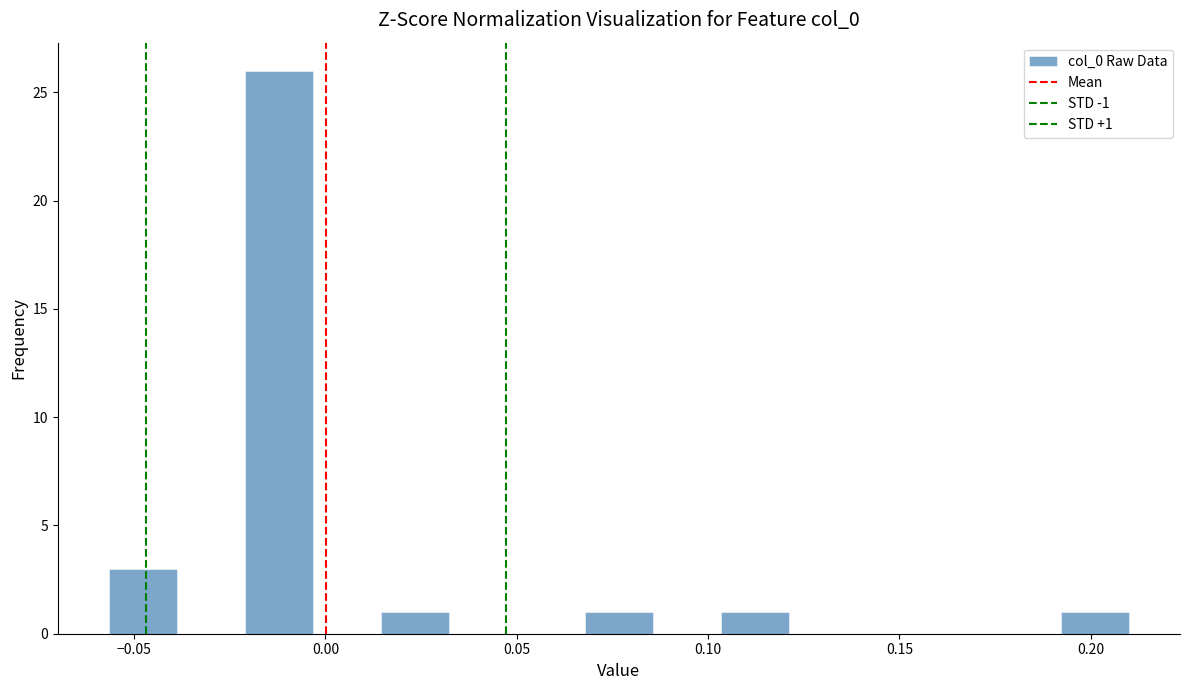

Read against the x-axis, roughly where is the centre of the tallest bar?

-0.010